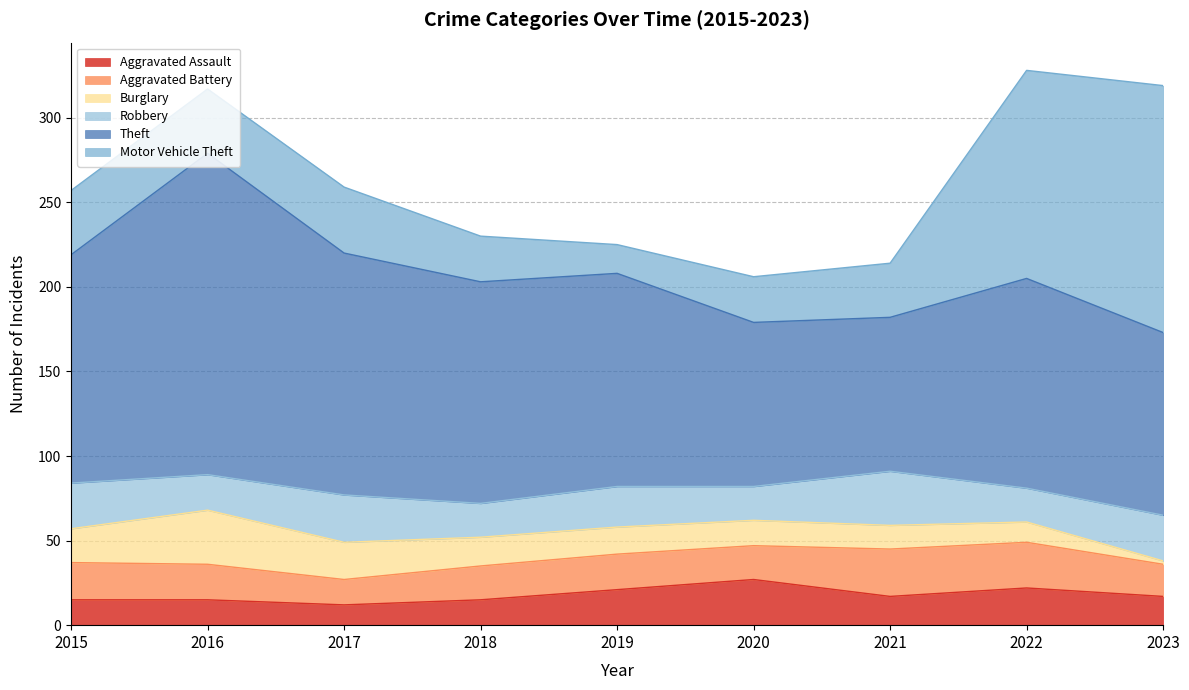

What is the difference between the second highest and minimum values in the Burglary series?

20